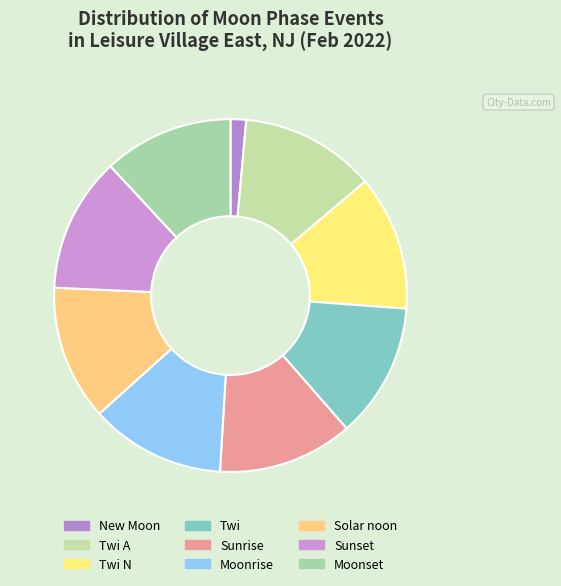

How many slices are in this pie chart?

9